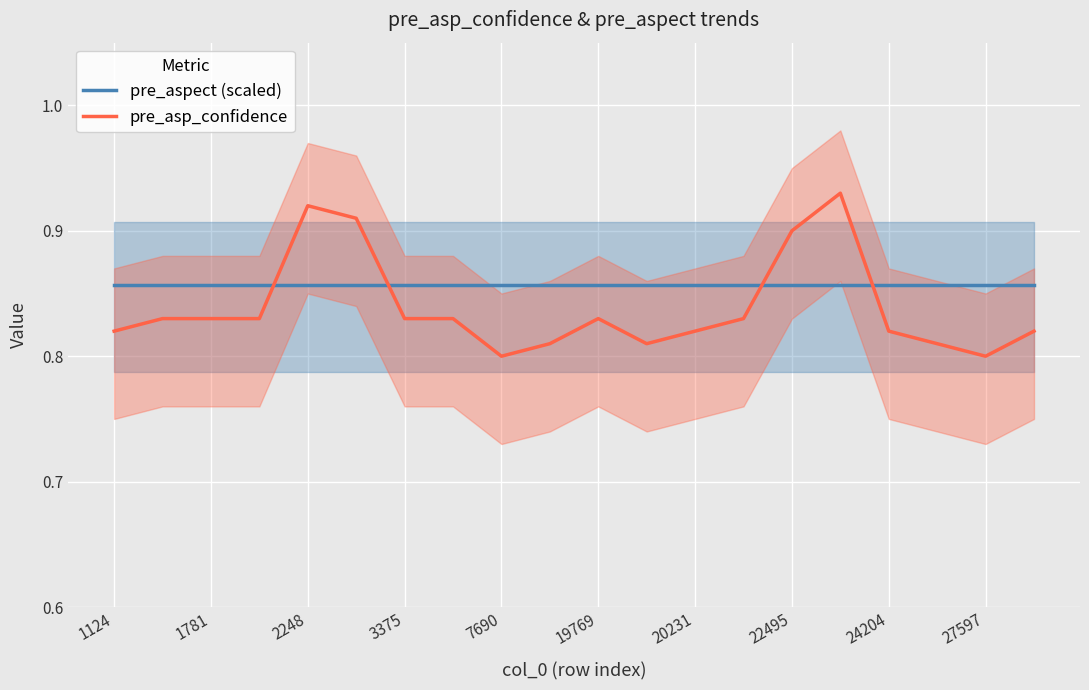

How many intersections are there between pre_aspect (scaled) and pre_asp_confidence?

4